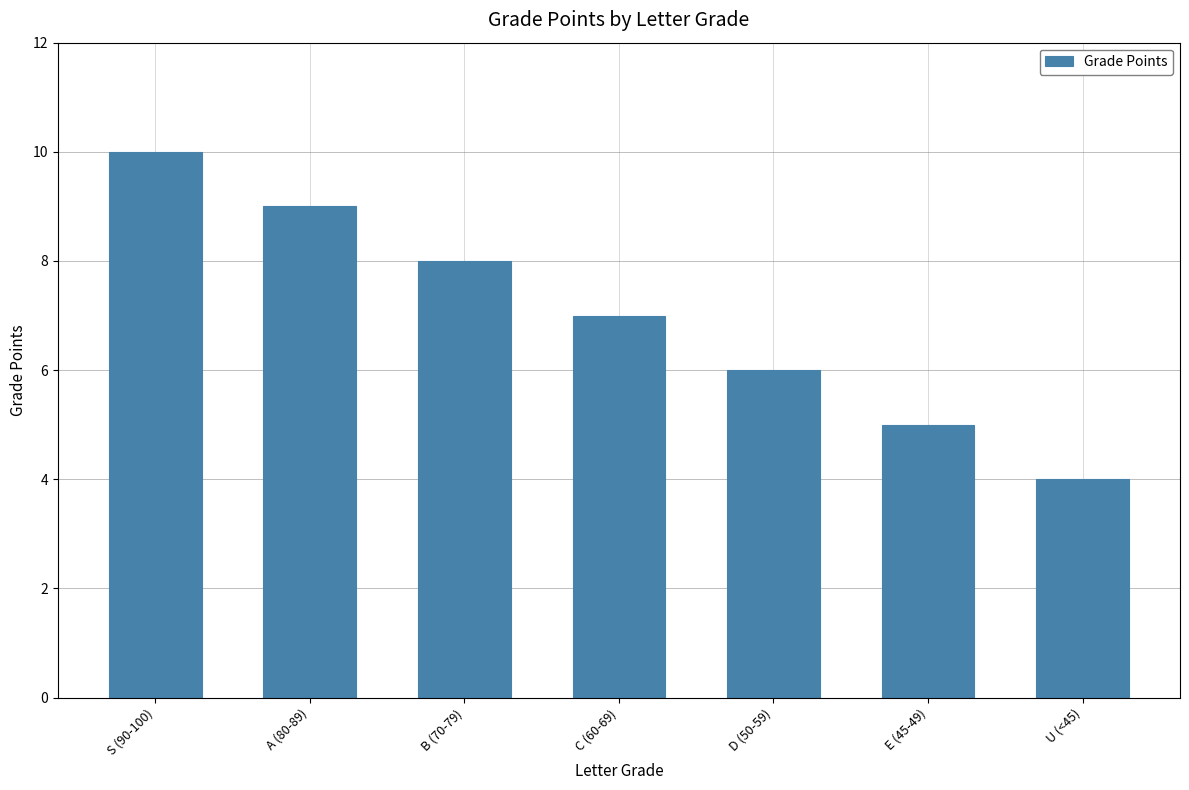

What is the maximum value shown in the chart?

10